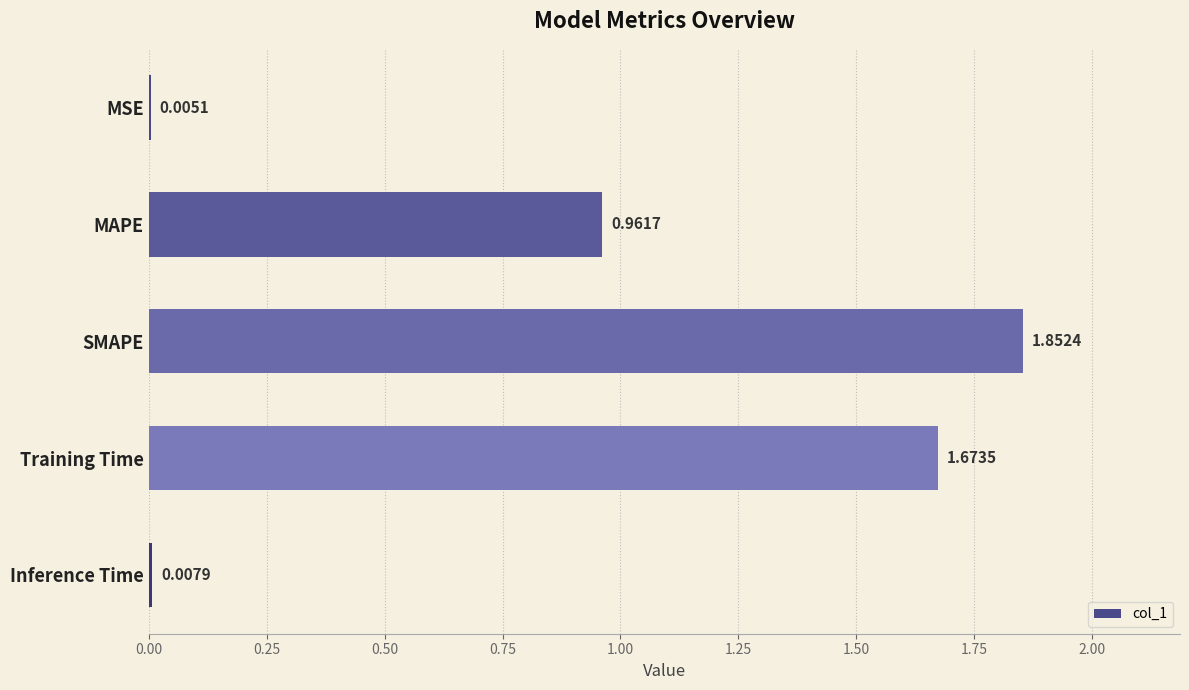

Does the chart contain stacked bars?

No